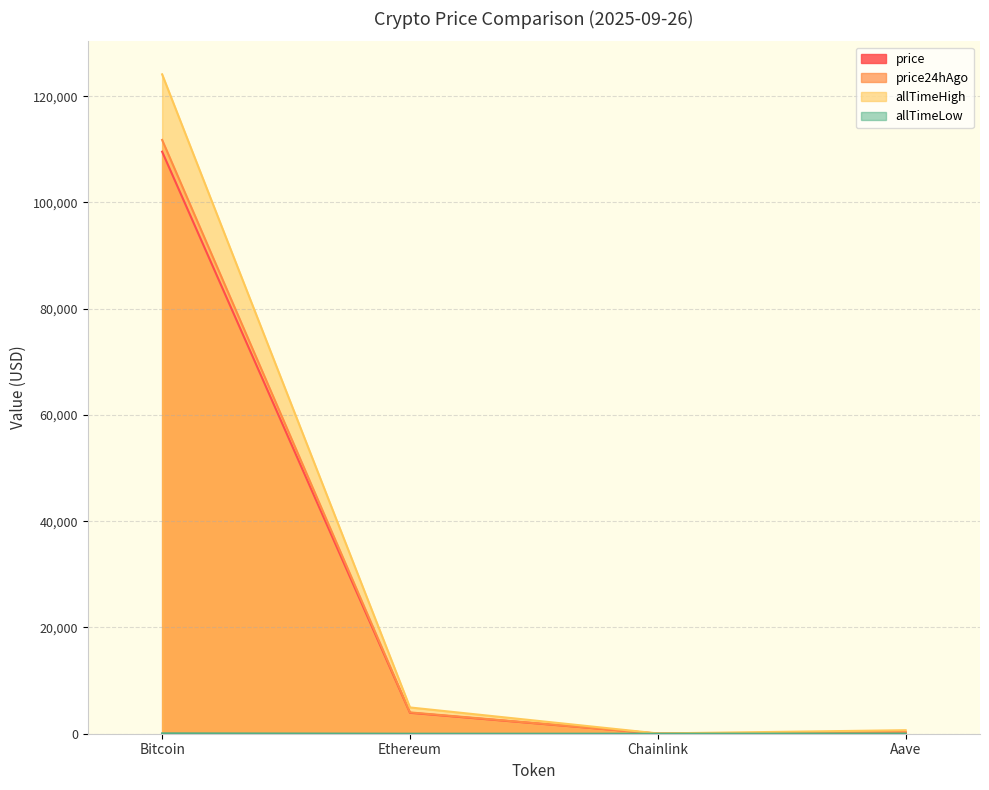

At which label does price24hAgo reach its minimum?

Chainlink